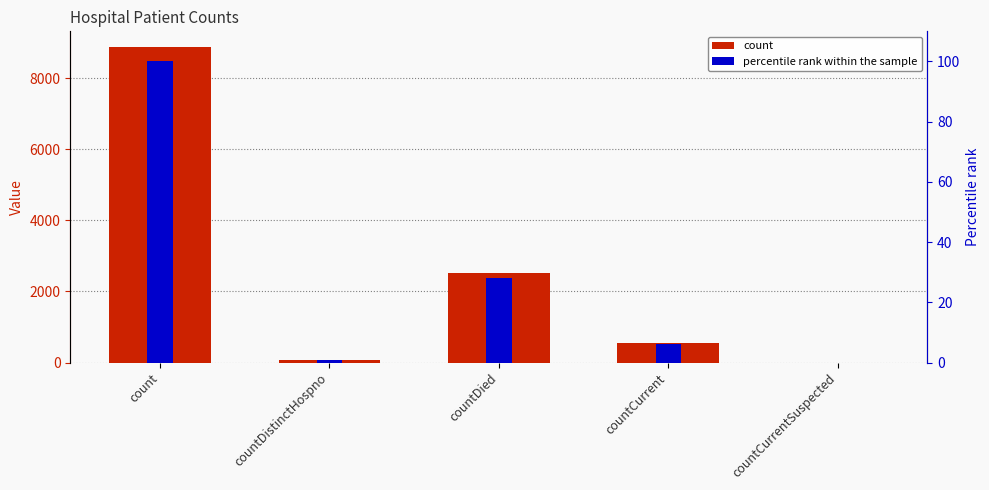

How many bars are there in each group?

2